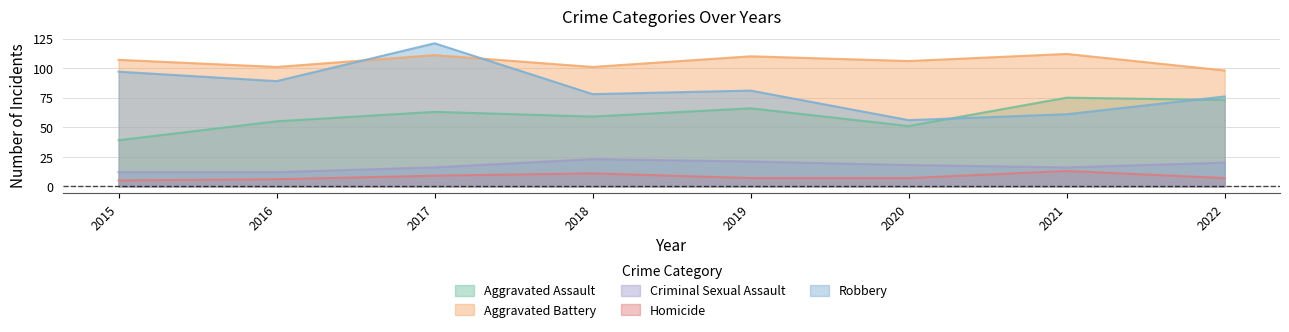

What is the difference between the Robbery values at 2022 and 2021?

15